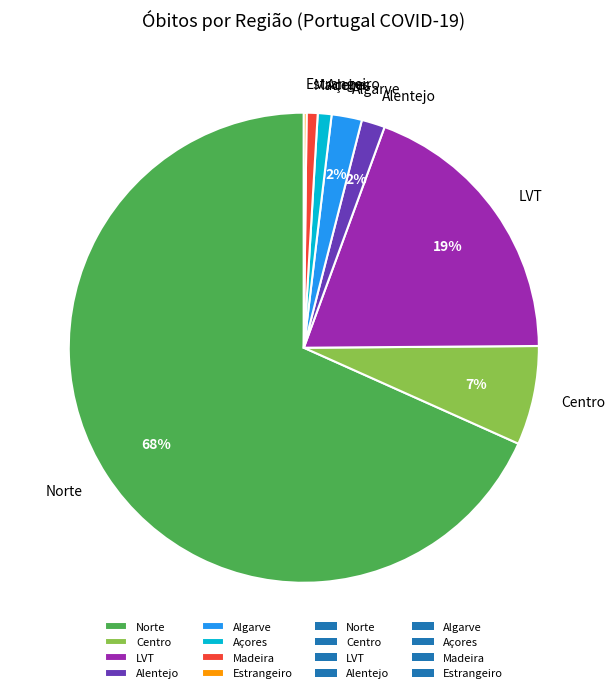

To the nearest percent, what percentage of the pie is Madeira?

1%